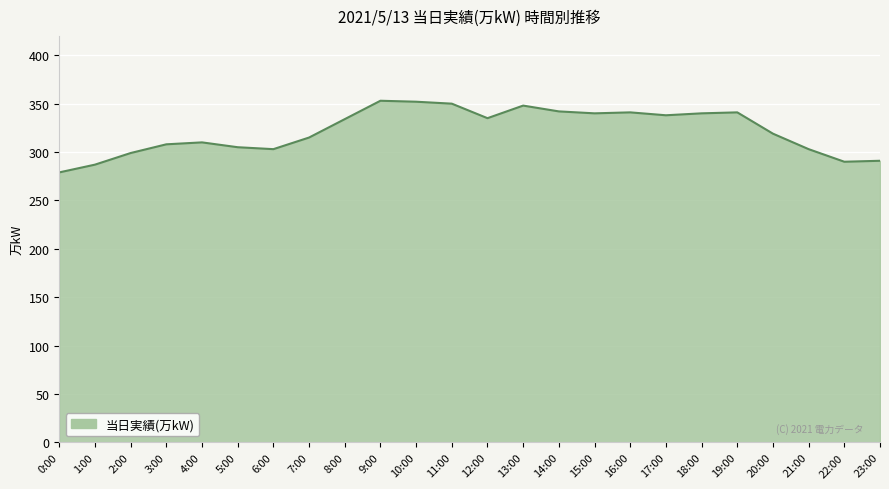

What is the difference between the maximum and minimum values?

74